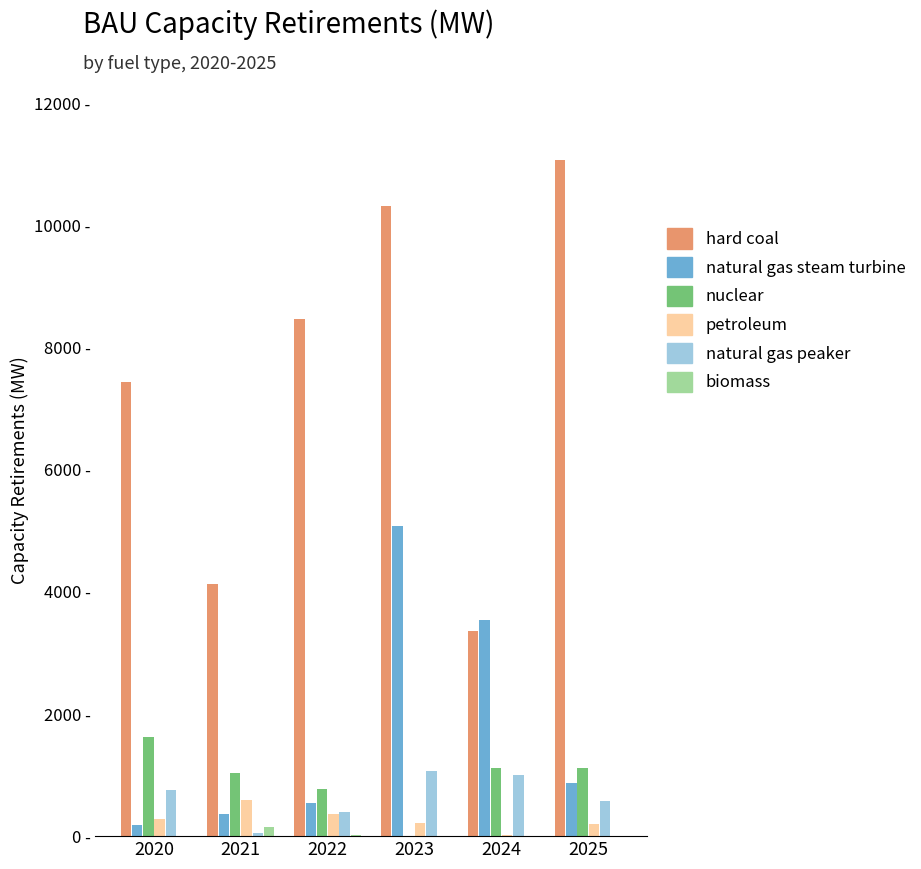

What are all the series names shown in the legend?

hard coal, natural gas steam turbine, nuclear, petroleum, natural gas peaker, biomass